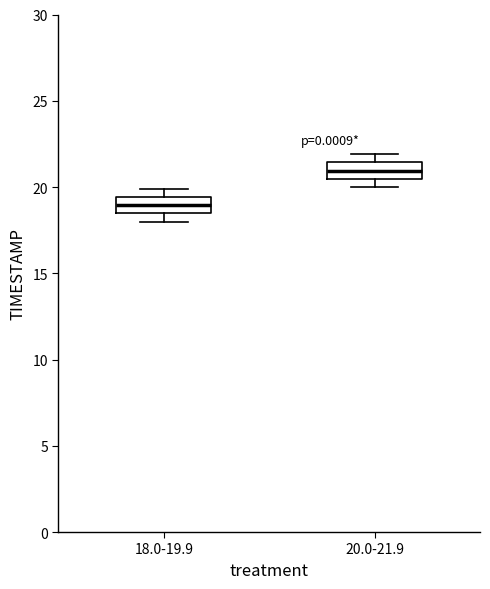

Where is the lower edge of the box for 18.0-19.9 on the y-axis? The values are not printed on the chart, so give them approximately, as read against the axis.

18.5